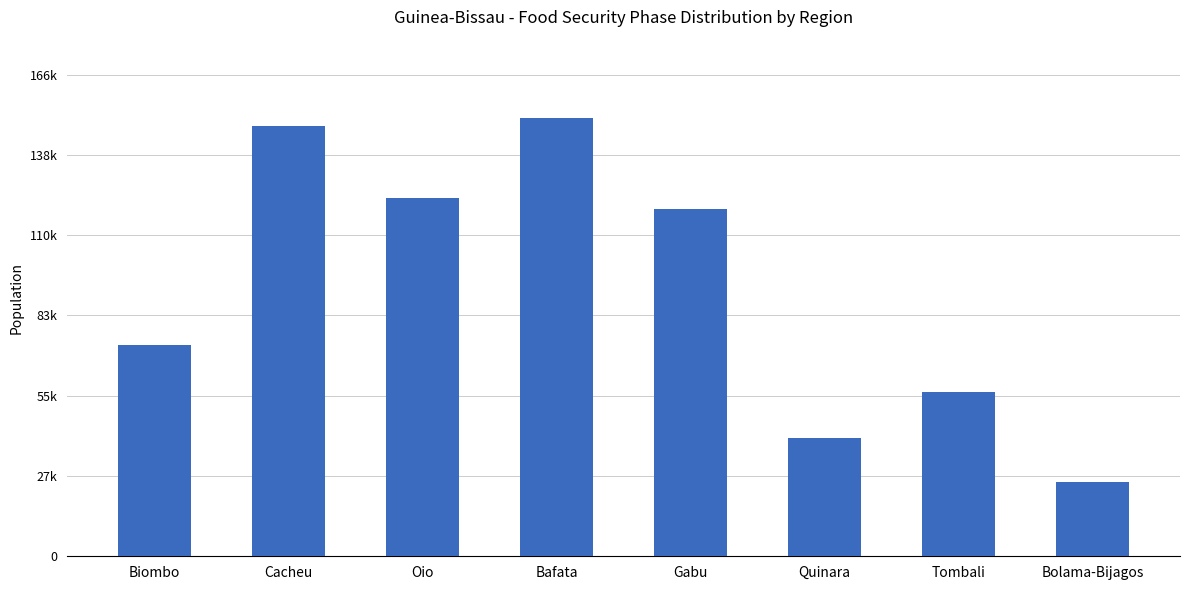

What is the change in value from Oio to Bafata?

+27541.5